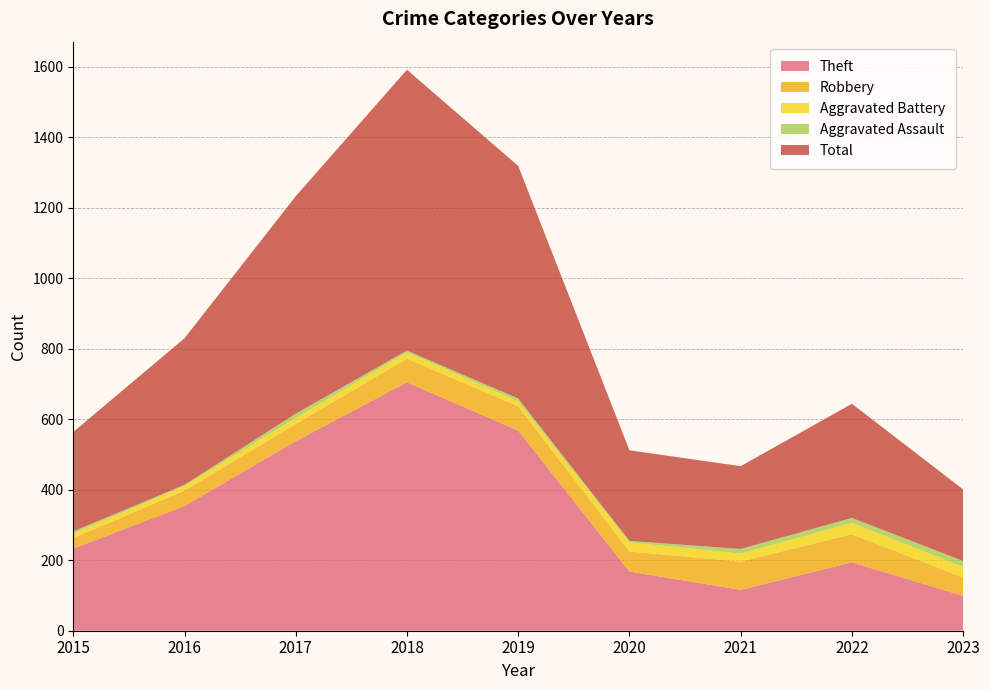

Reading right to left, what are all the values shown in this chart?

Theft: 99	194	116	168	568	705	538	354	233
Robbery: 52	80	80	57	69	67	49	44	30
Aggravated Battery: 30	32	23	26	14	18	17	13	13
Aggravated Assault: 17	14	13	4	8	5	12	3	6
Total: 203	324	235	257	660	797	617	416	282